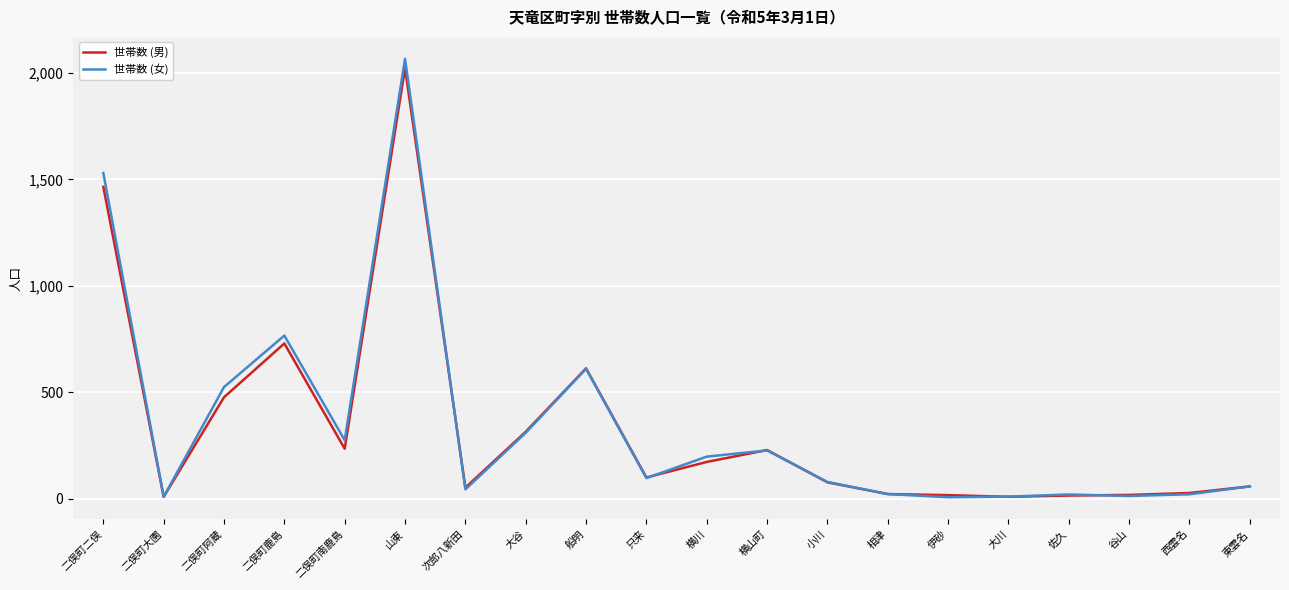

At which category is the sum across all series the highest?

山東